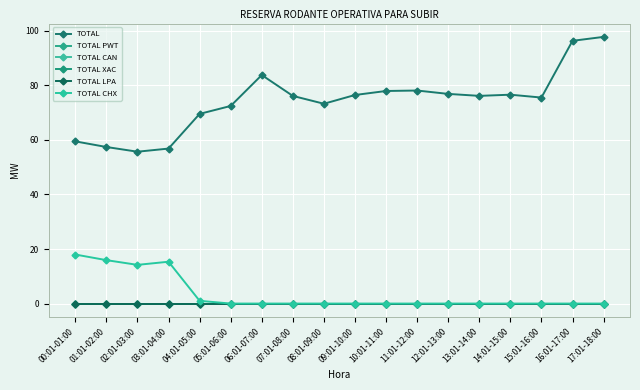

Is this an area chart (filled region under the line)?

No